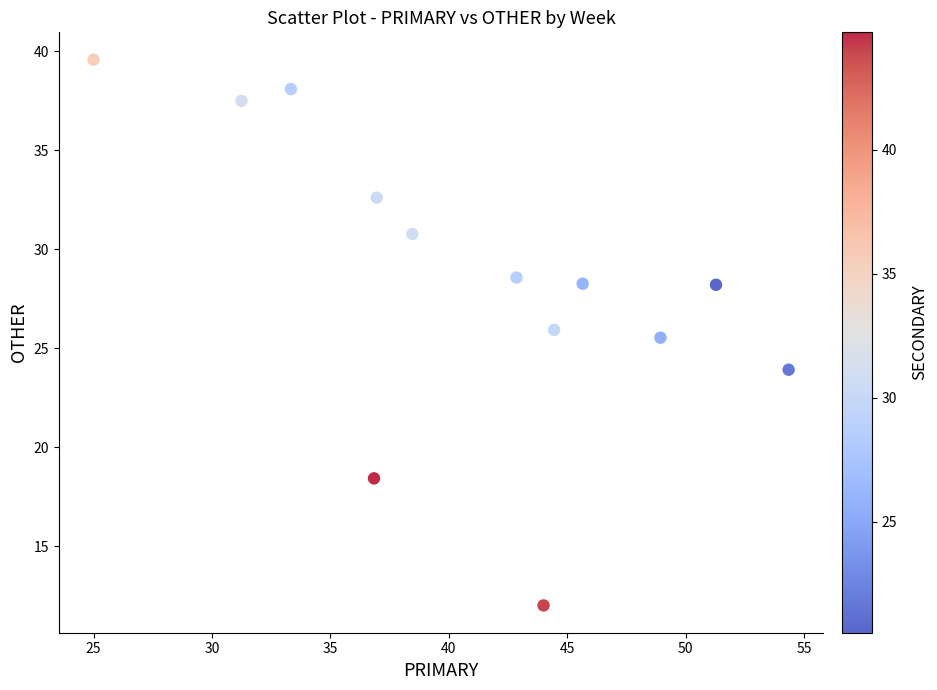

What is the range of Y values (max minus min)?

27.6